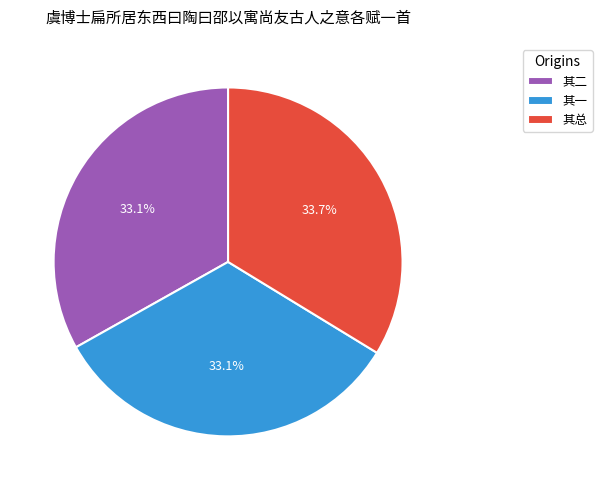

What percentage is NOT represented by 其二?

66.9%